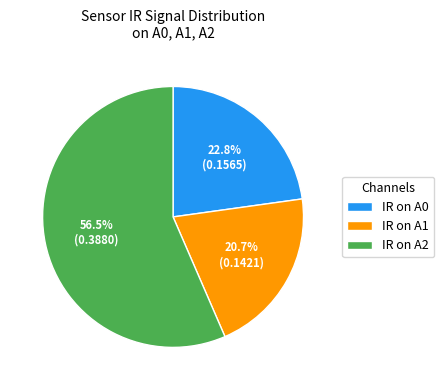

Count the number of slices in the pie.

3